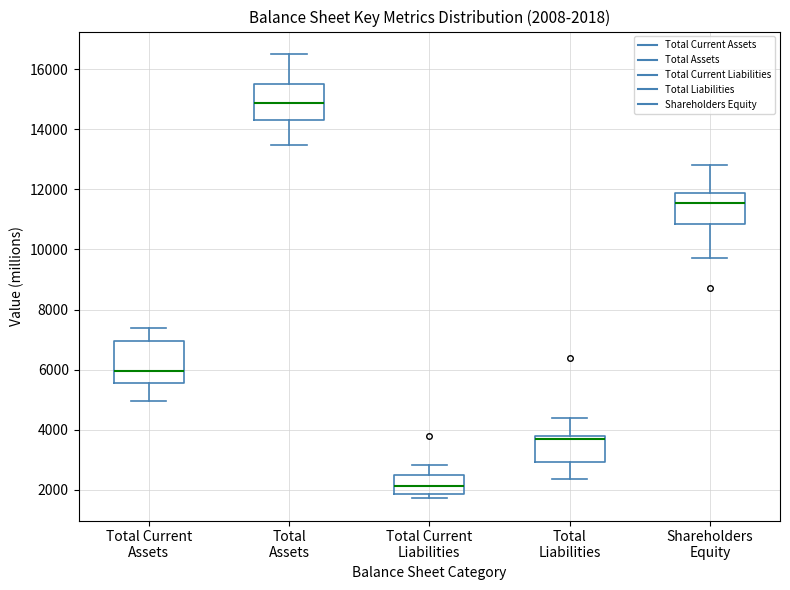

Which box has the highest median line?

Total Assets